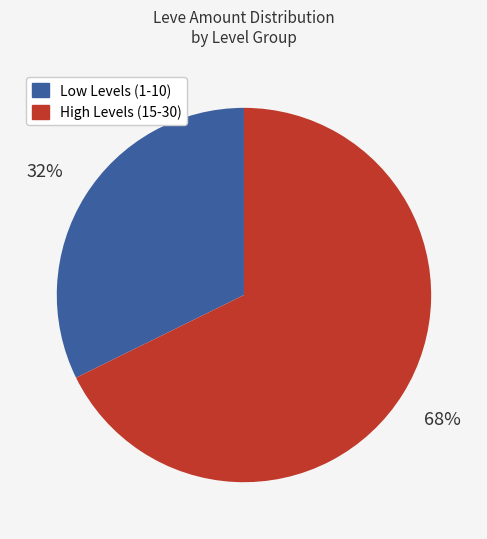

Approximately how many times larger is the value at Low Levels (1-10) compared to High Levels (15-30)?

0.5